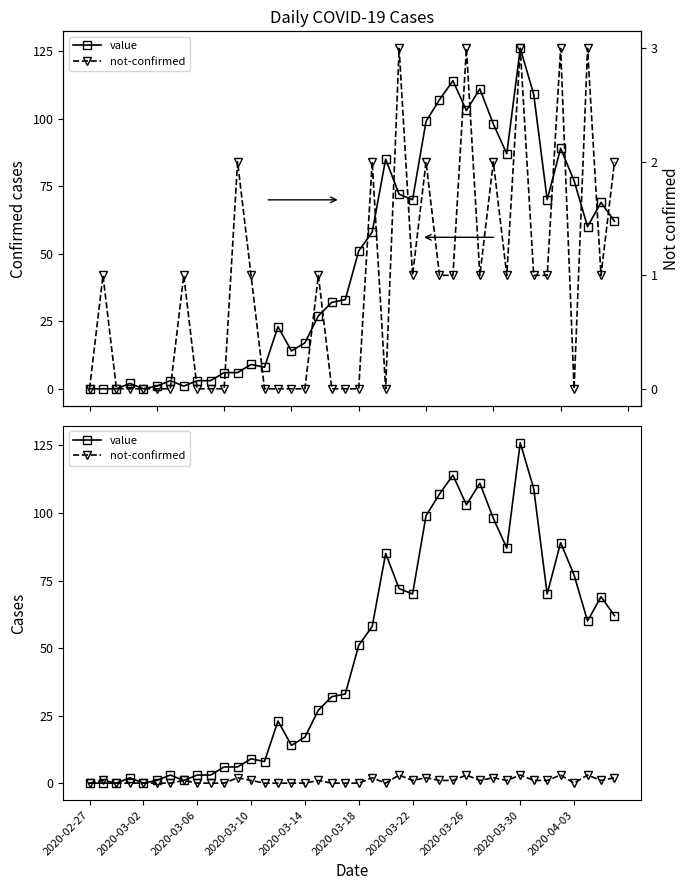

True or false: not-confirmed and value intersect in this chart.

False